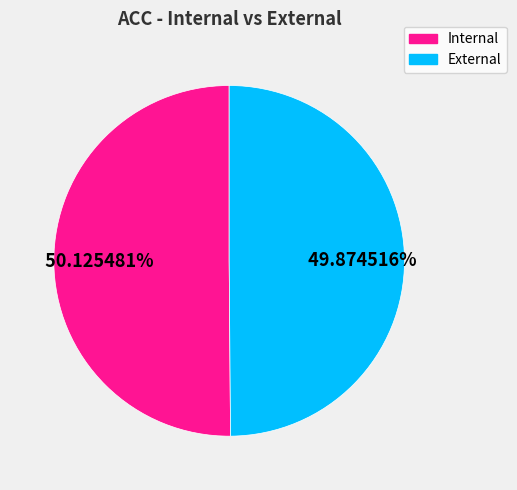

Combined, do Internal and External account for over 50%?

Yes